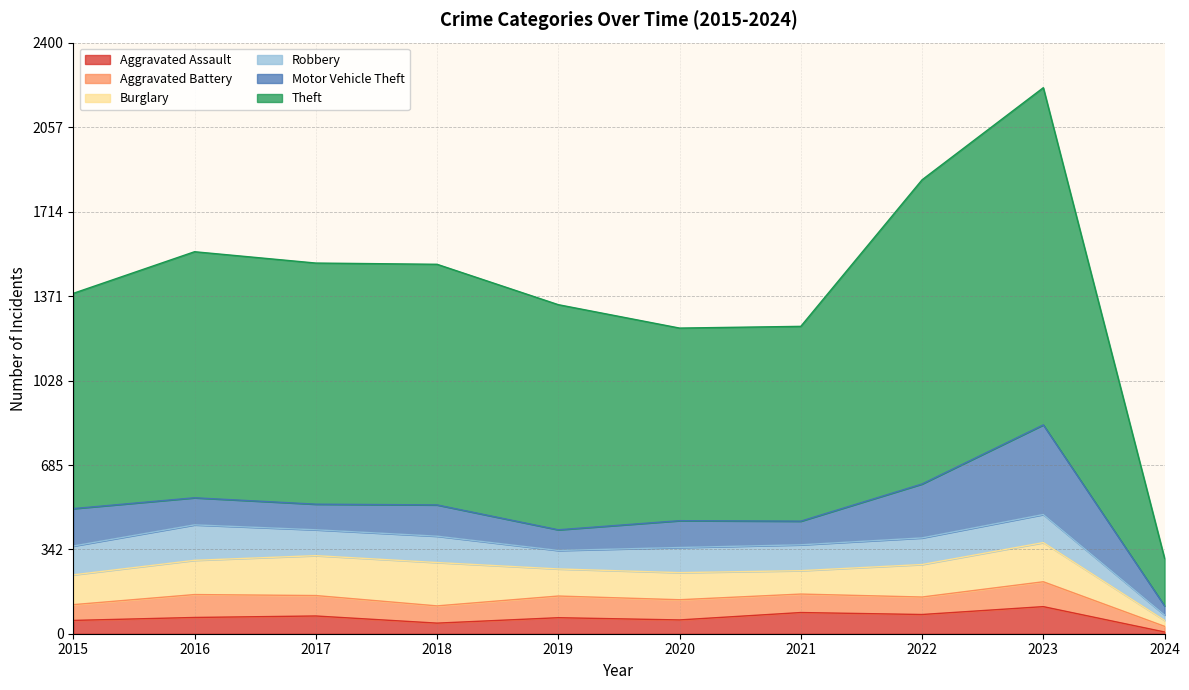

True or false: Aggravated Assault and Motor Vehicle Theft cross at least once.

False